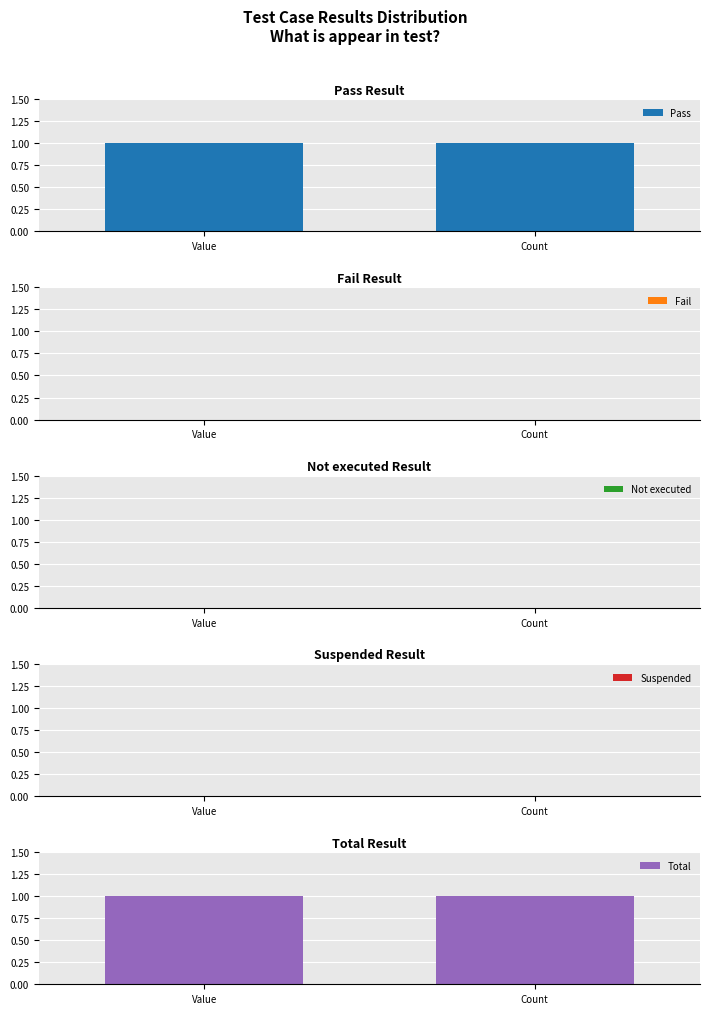

What are all the series names shown in the legend?

Pass, Fail, Not executed, Suspended, Total